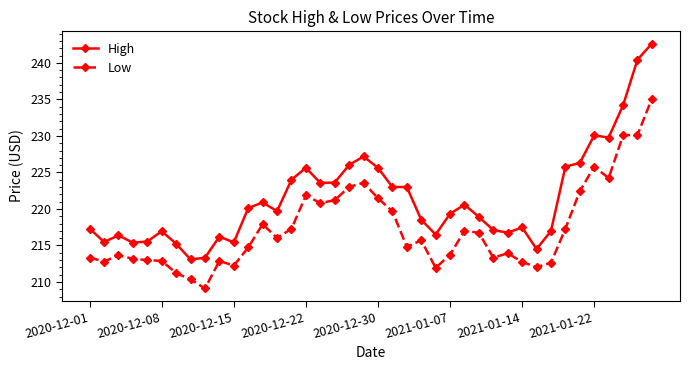

Which series has the largest total across all categories?

High